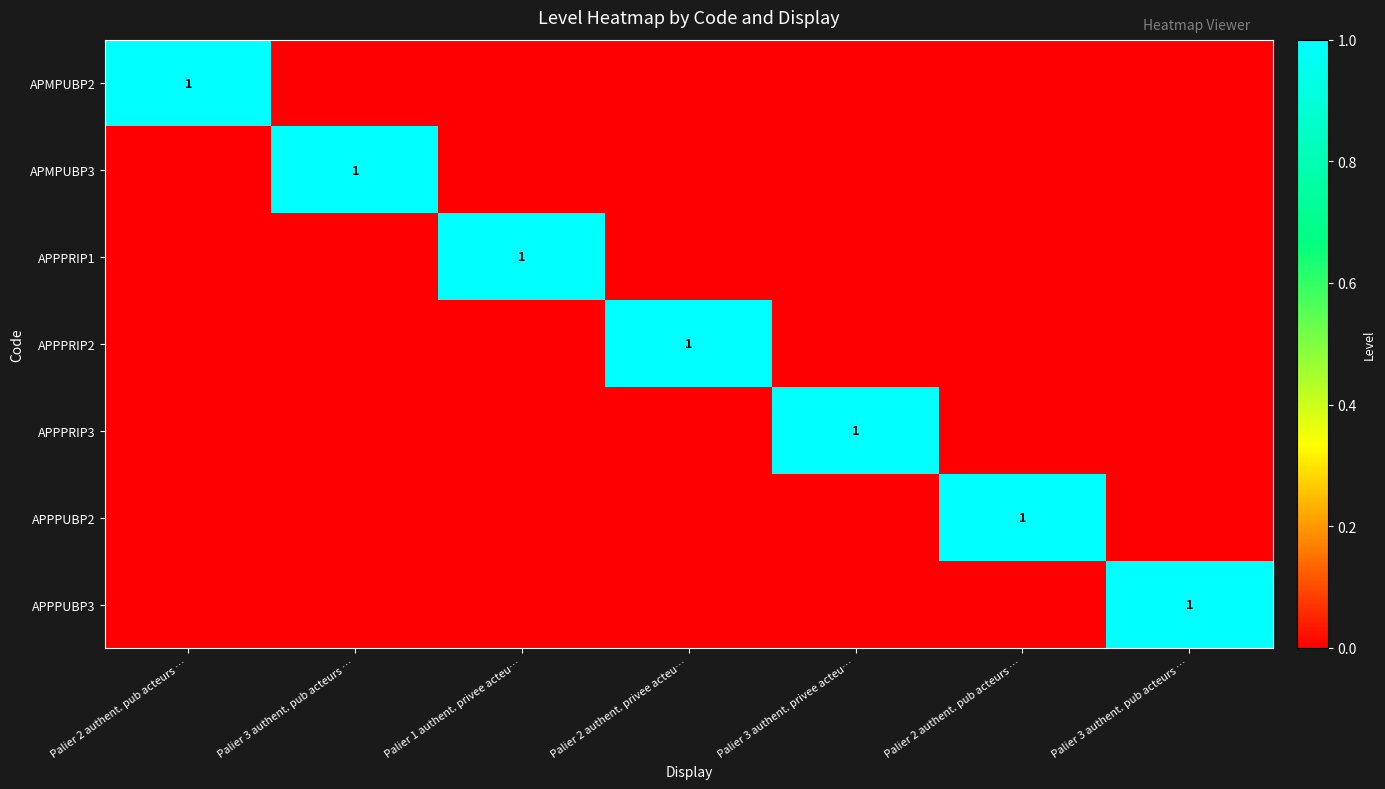

Rank the series by their maximum value, from highest to lowest.

APMPUBP2, APMPUBP3, APPPRIP1, APPPRIP2, APPPRIP3, APPPUBP2, APPPUBP3